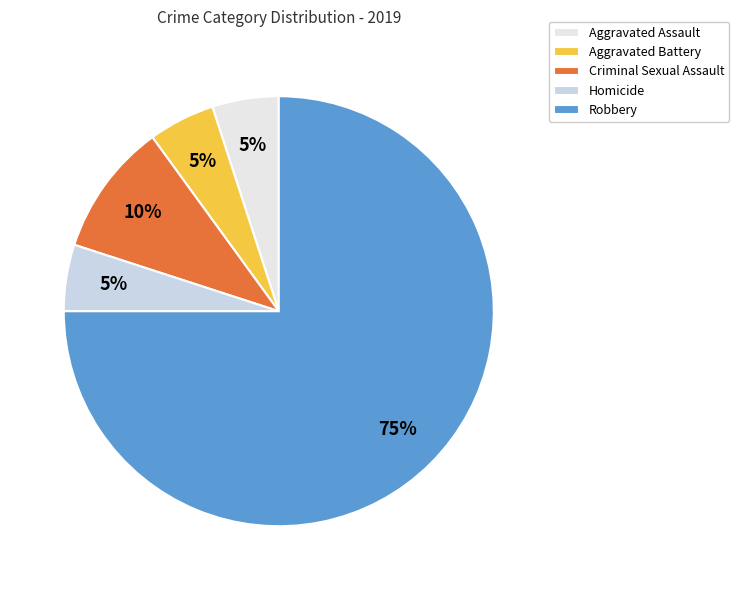

Count the number of slices in the pie.

5